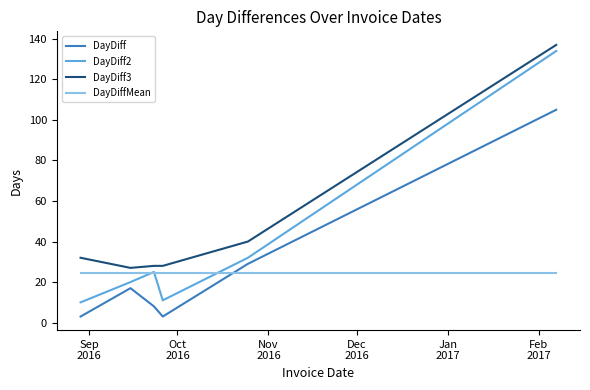

At how many categories does at least one series exceed 113?

1